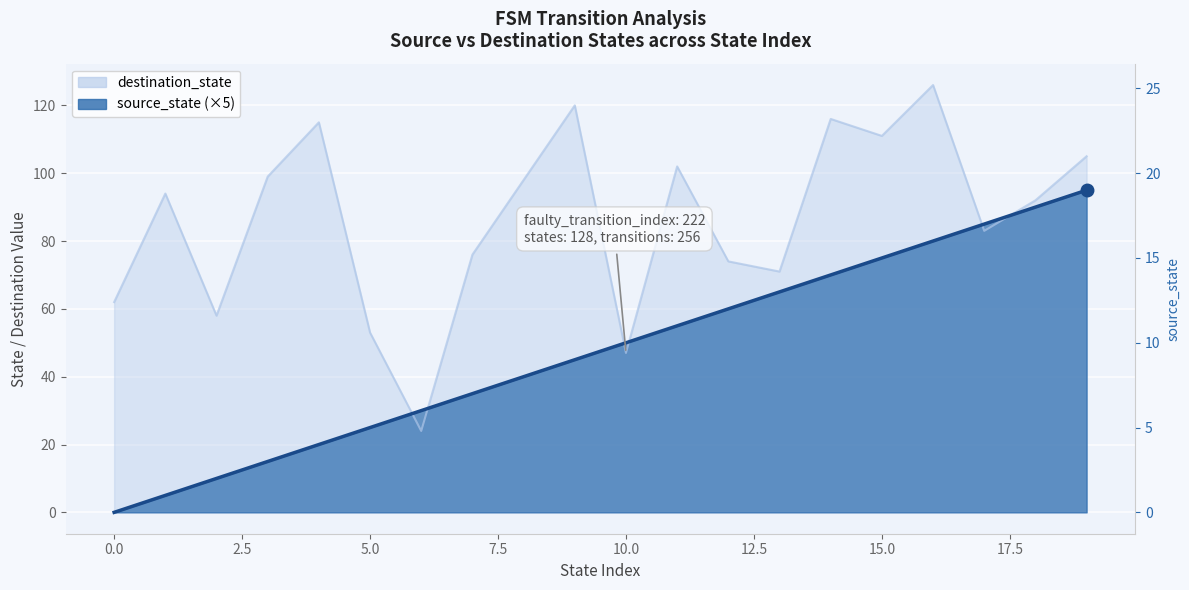

Which series has the largest total across all categories?

destination_state